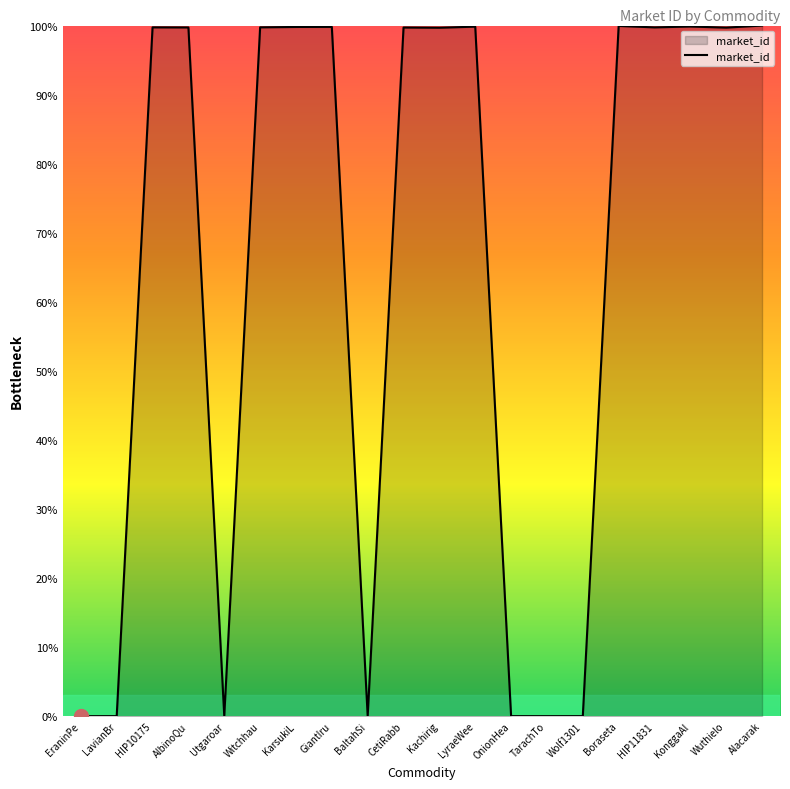

What is the maximum value shown in the chart?

100.0